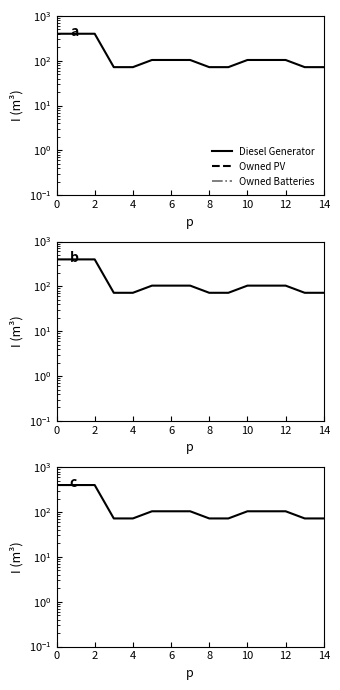

Does the chart have visible grid lines?

No